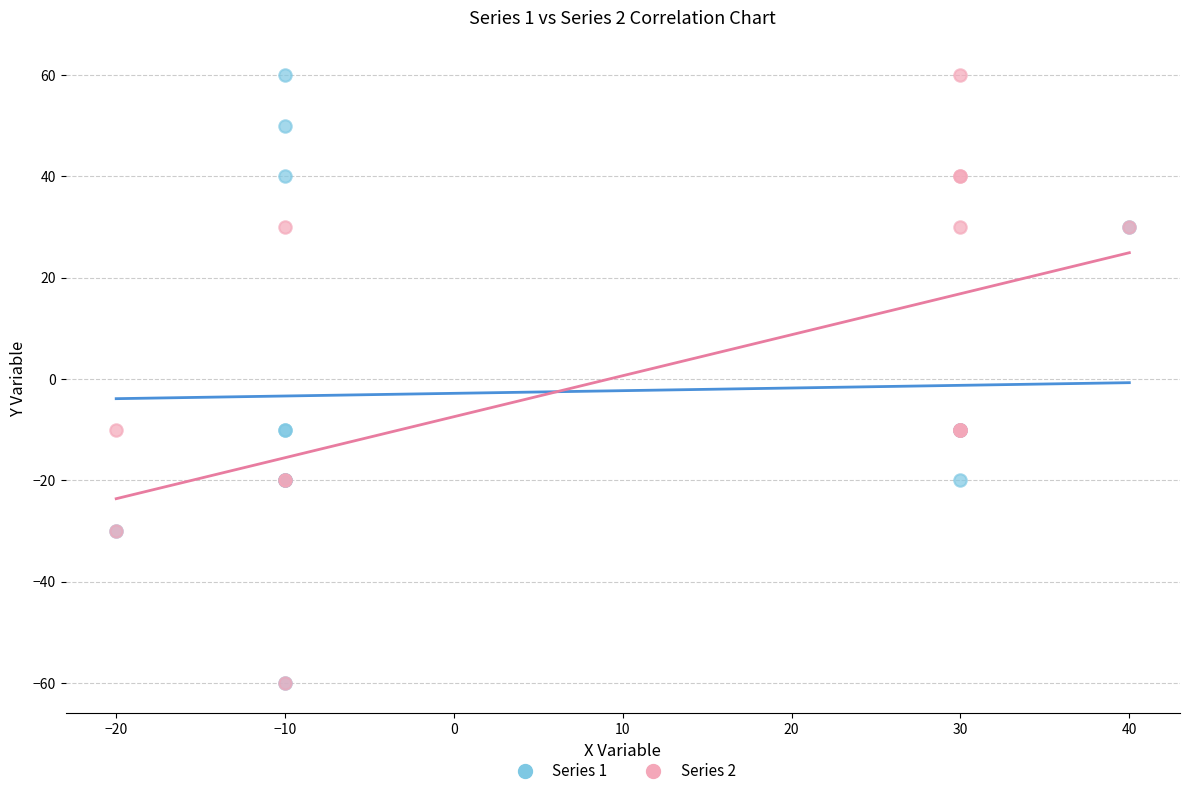

What are all the series names shown in the legend?

Series 1, Series 2